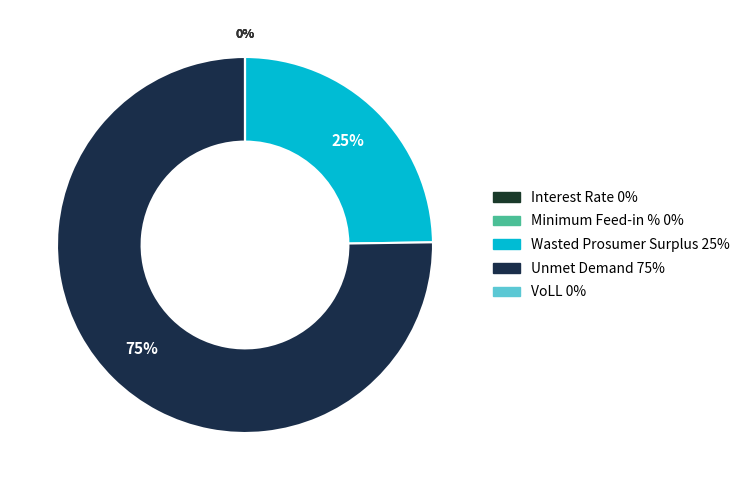

Count the number of slices in the pie.

5